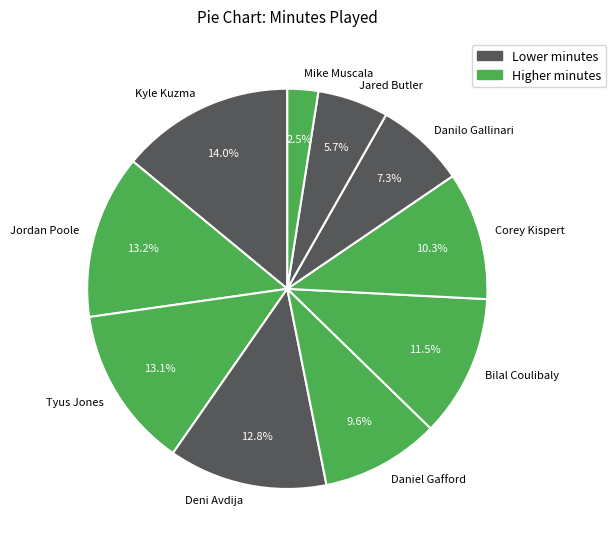

To the nearest percent, what is the difference between the Jared Butler and Kyle Kuzma slice percentages?

8%